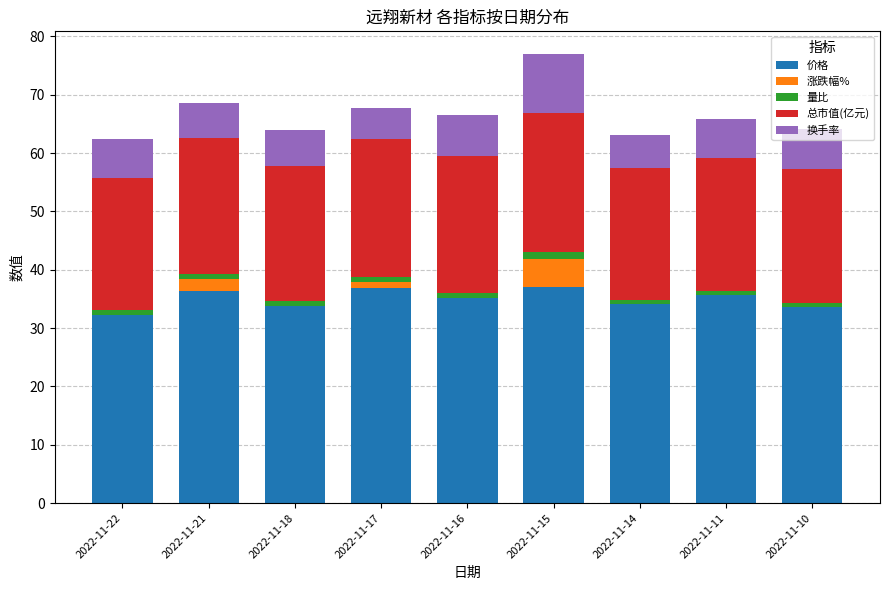

Which series has the largest total across all categories?

价格